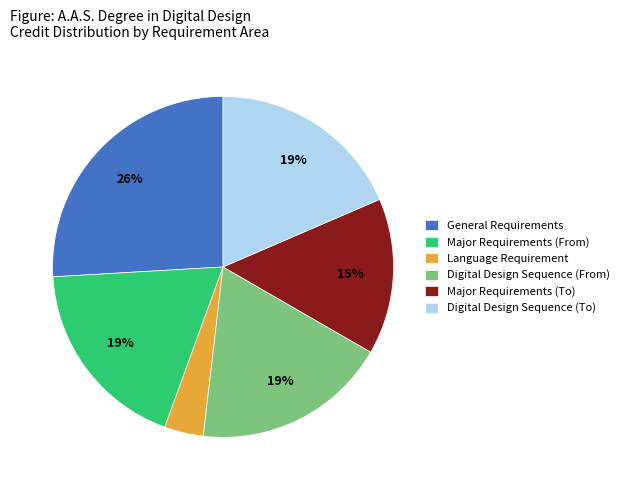

To the nearest percent, what is the difference between the Major Requirements (From) and Language Requirement slice percentages?

15%